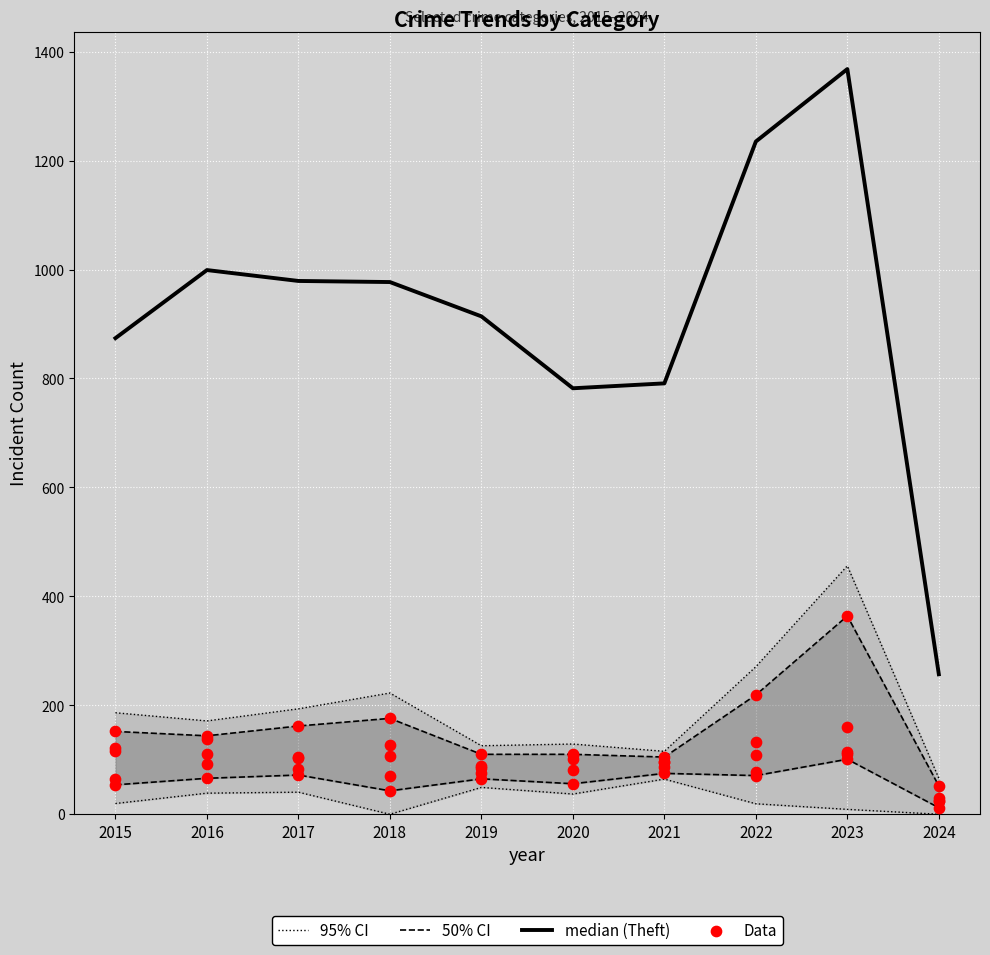

At which category is the sum across all series the highest?

2023